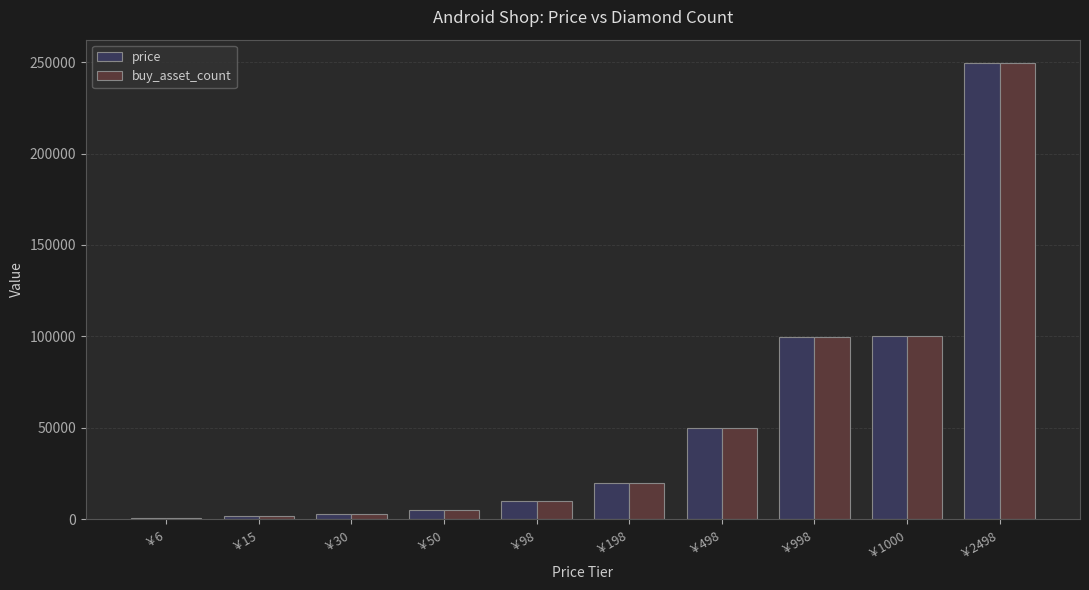

Does the chart contain stacked bars?

No